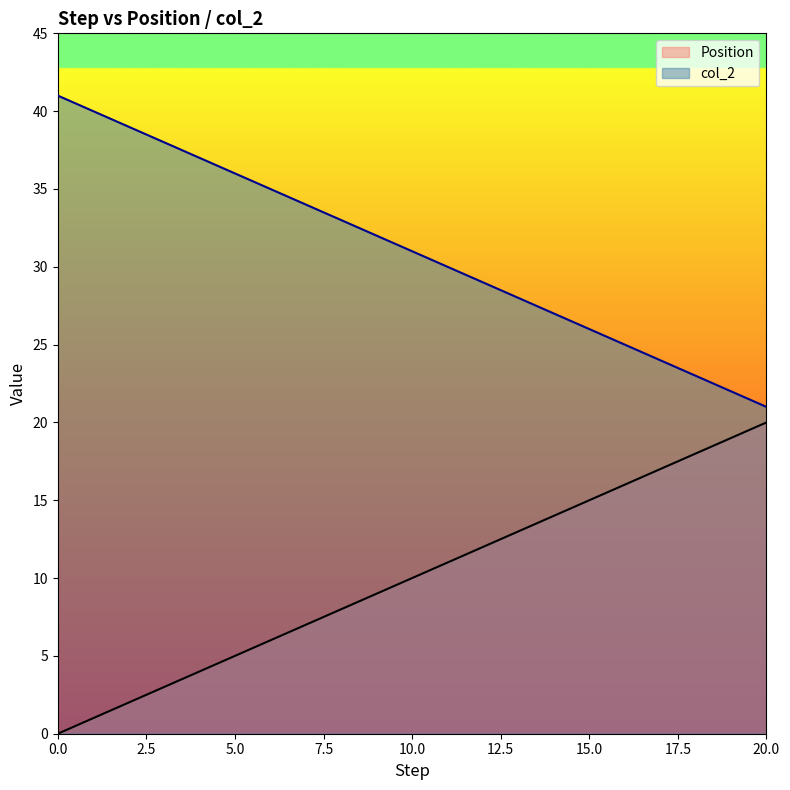

Where is Position nearest to the value 10?

10.0